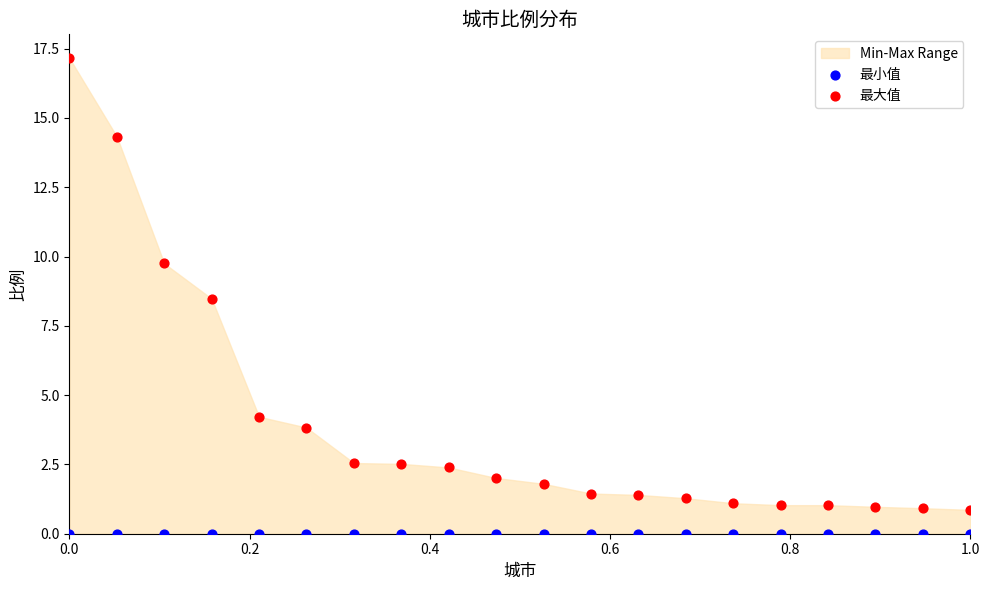

Which series reaches the minimum Y coordinate?

最小值